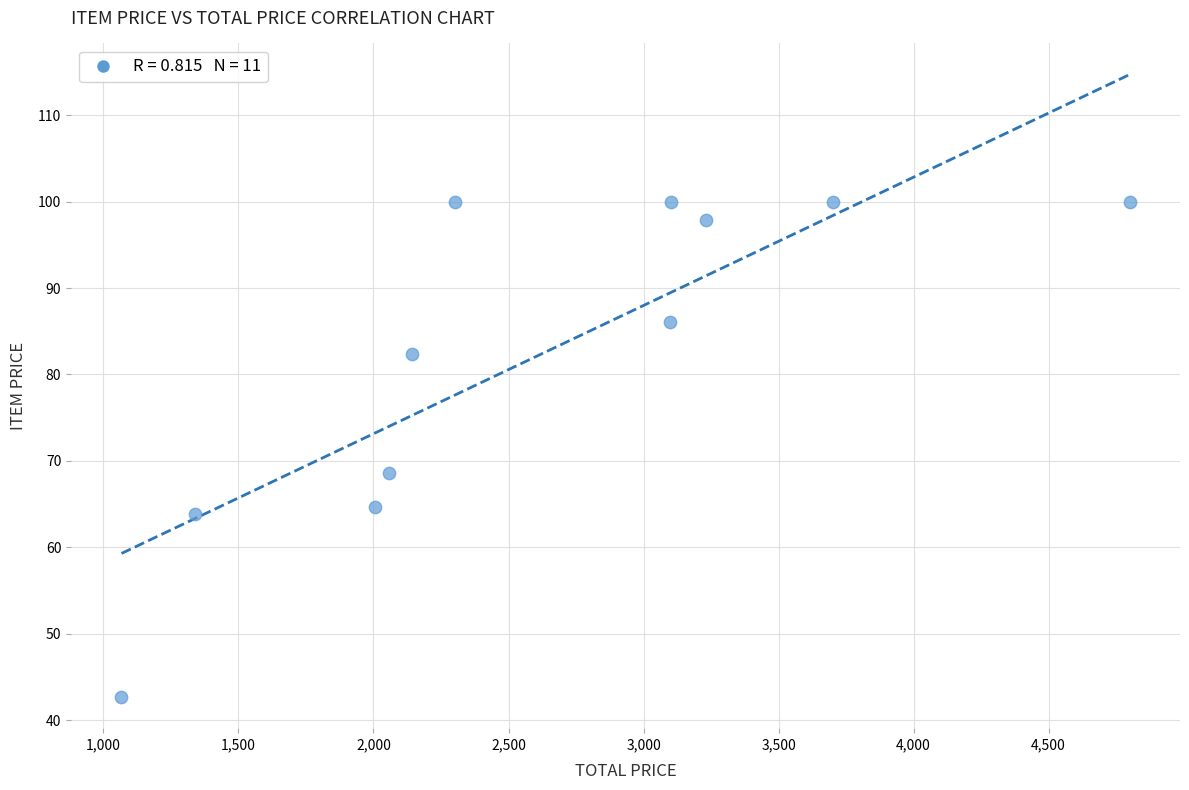

What is the average Y value?

82.4